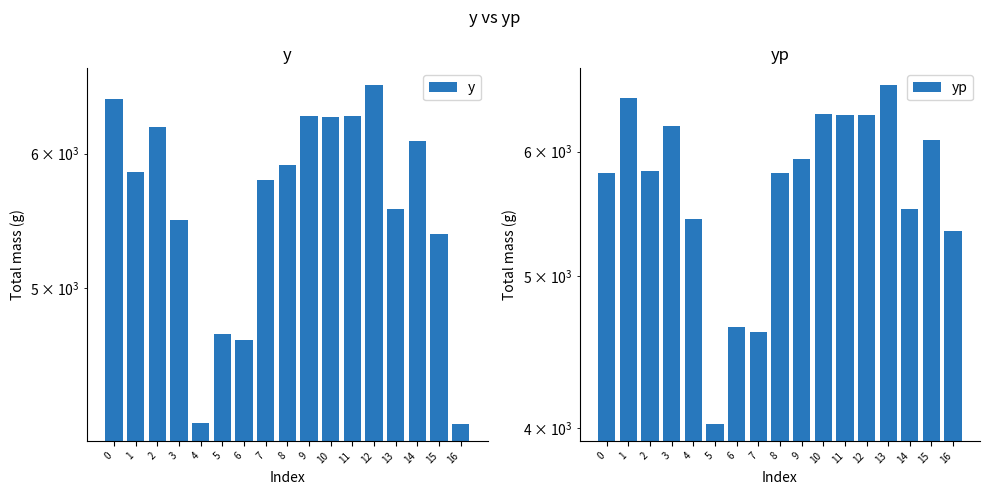

Rank the series by their average value, from lowest to highest.

y, yp